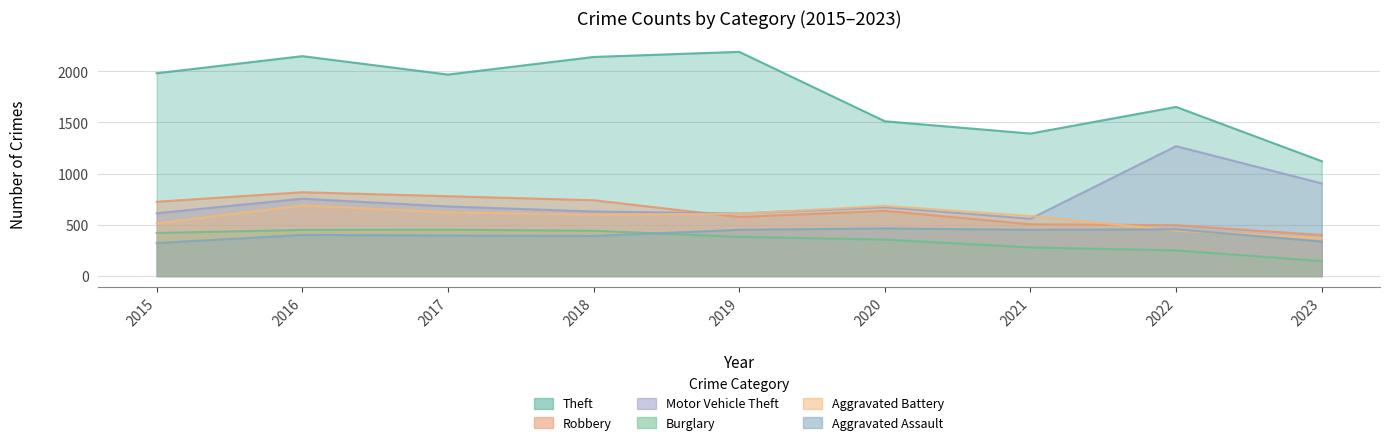

Which series has the largest total across all categories?

Theft